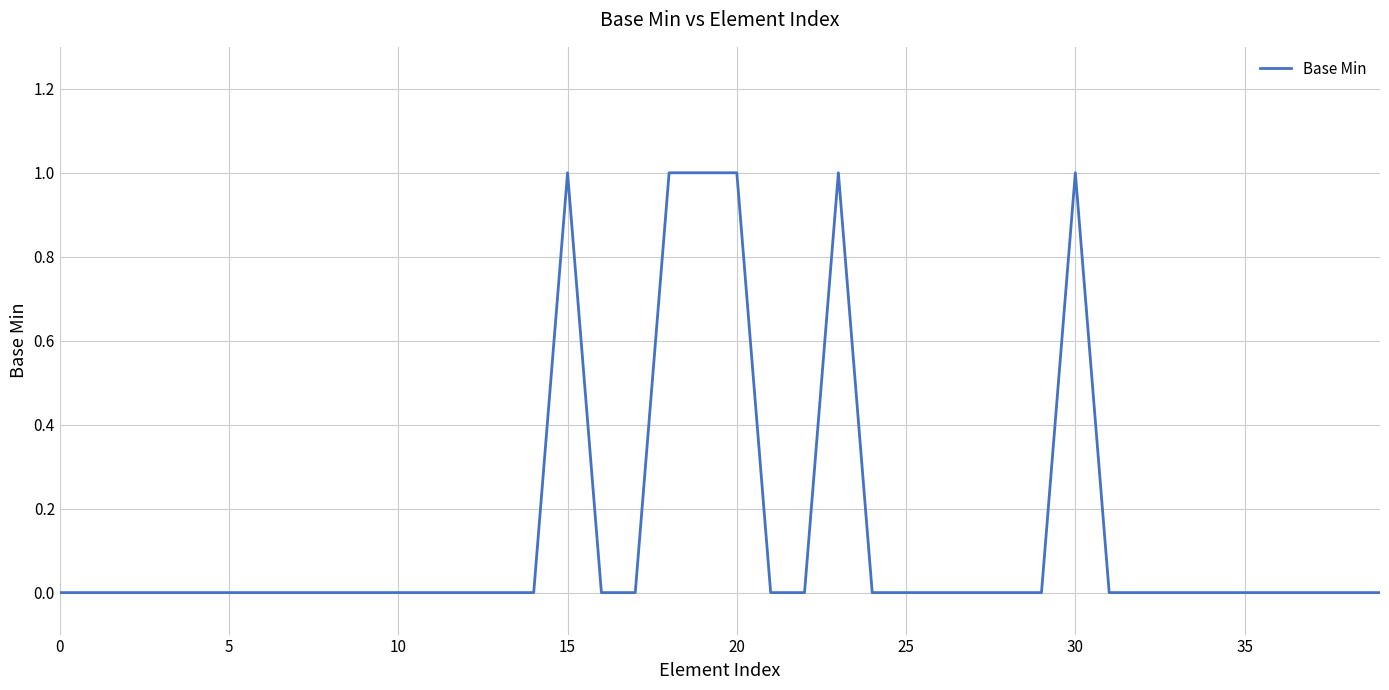

How many lines are shown in the chart?

1